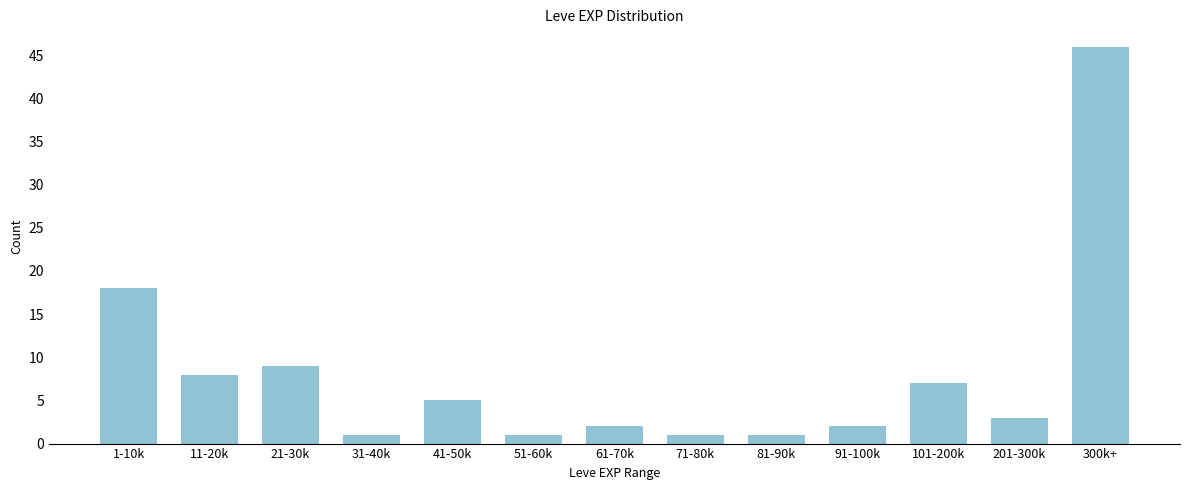

Reading left to right, extract all data points from this chart.

1-10k=18	11-20k=8	21-30k=9	31-40k=1	41-50k=5	51-60k=1	61-70k=2	71-80k=1	81-90k=1	91-100k=2	101-200k=7	201-300k=3	300k+=46